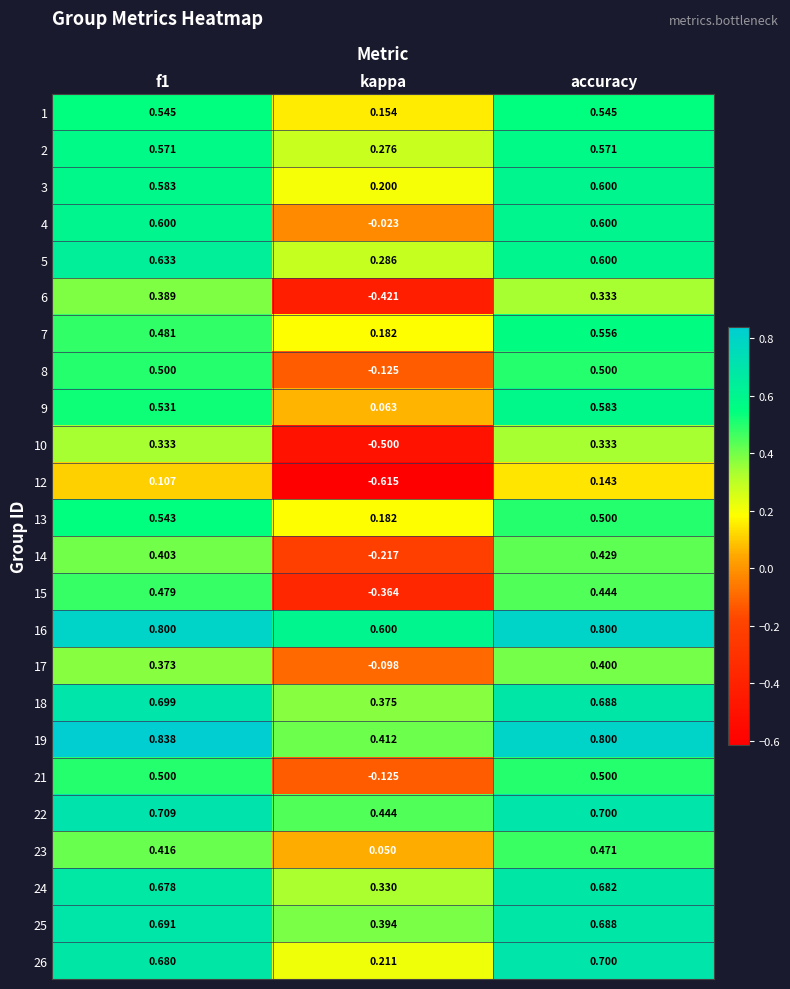

Is the value of 23 at accuracy greater than the value of 16 at accuracy?

No